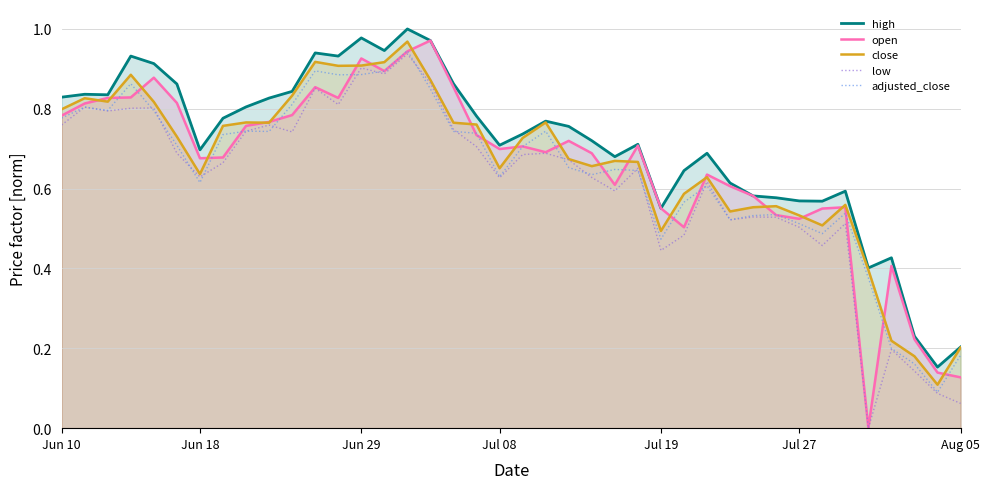

What is the maximum value for adjusted_close?

0.9